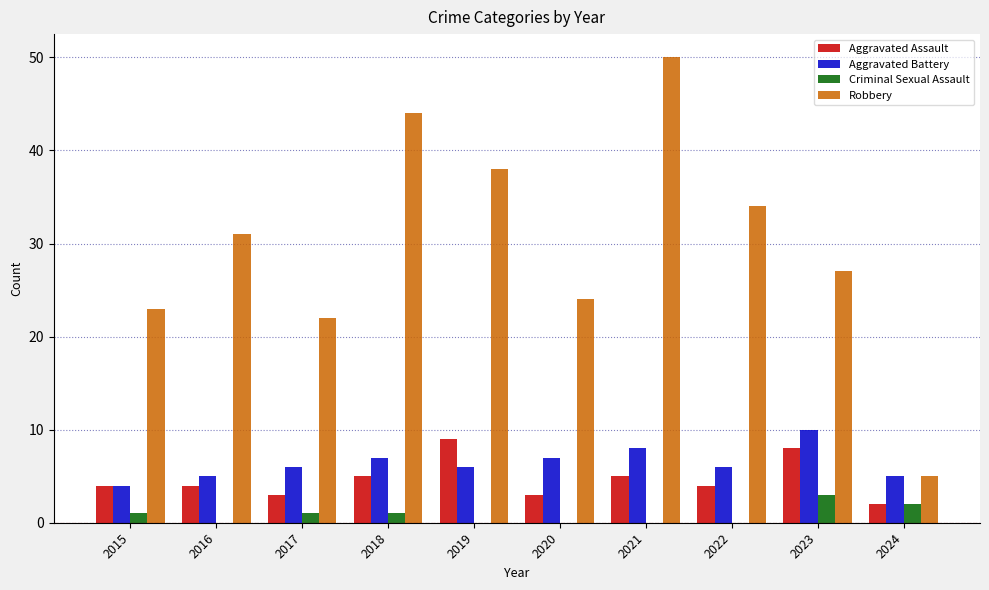

Does the chart contain stacked bars?

No